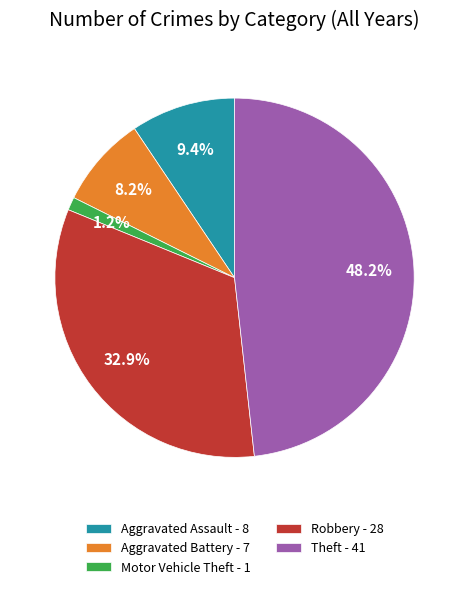

How many slices are in this pie chart?

5